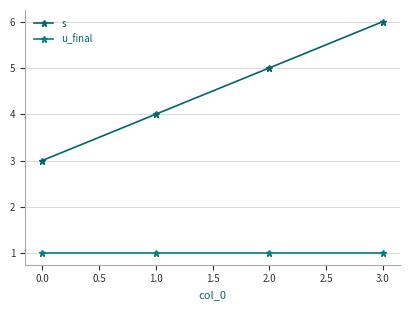

List the series in order of their overall mean, highest first.

s, u_final